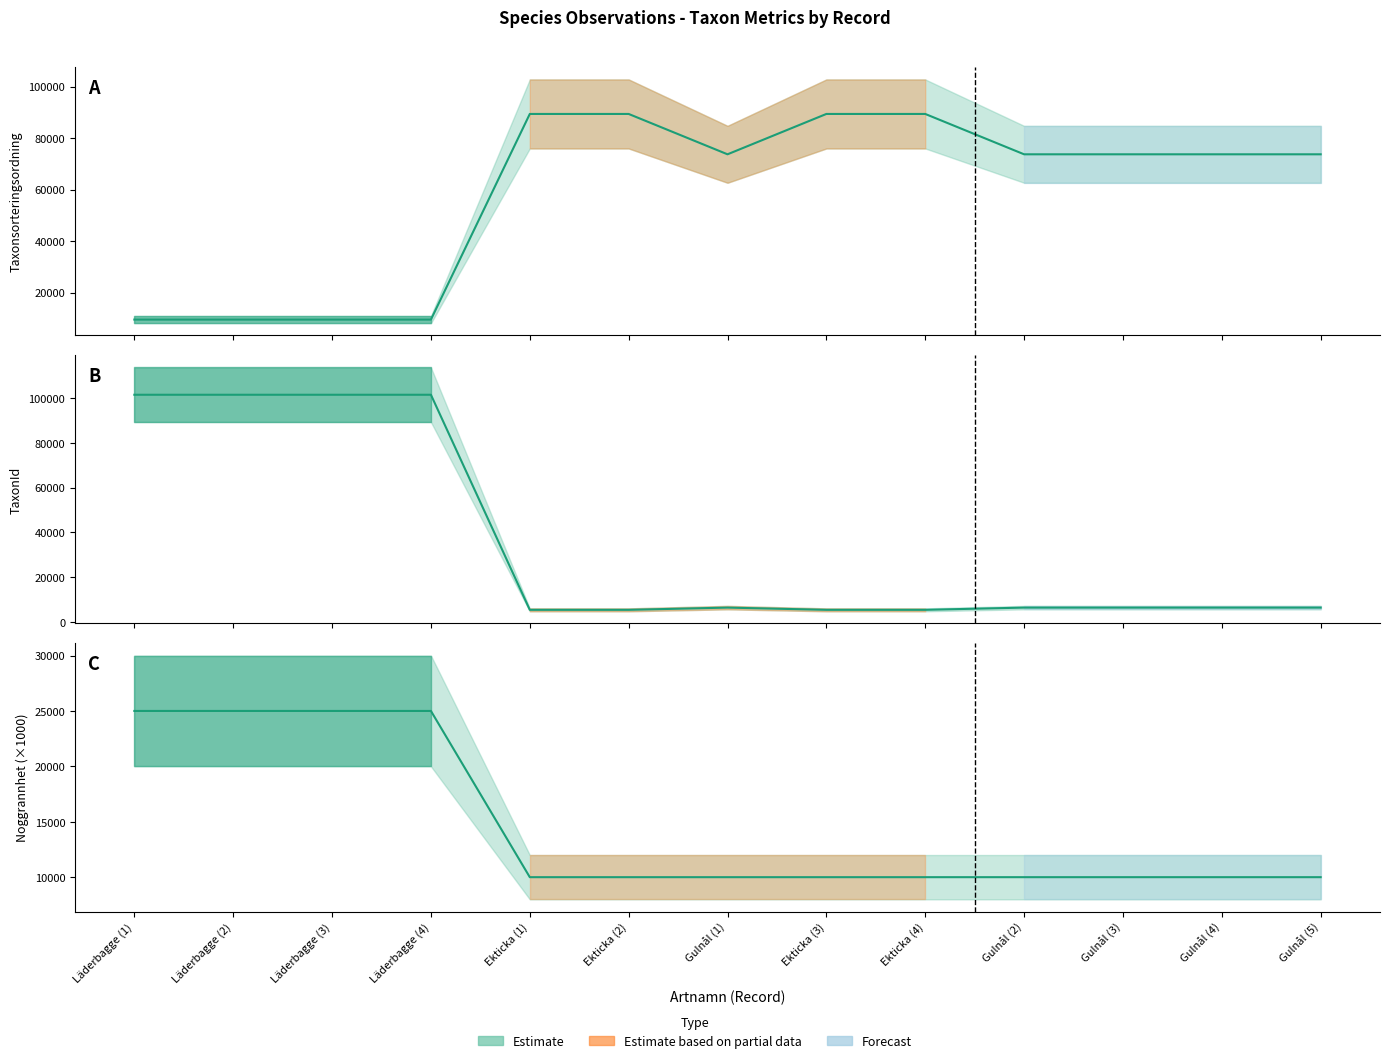

How many lines are shown in the chart?

3